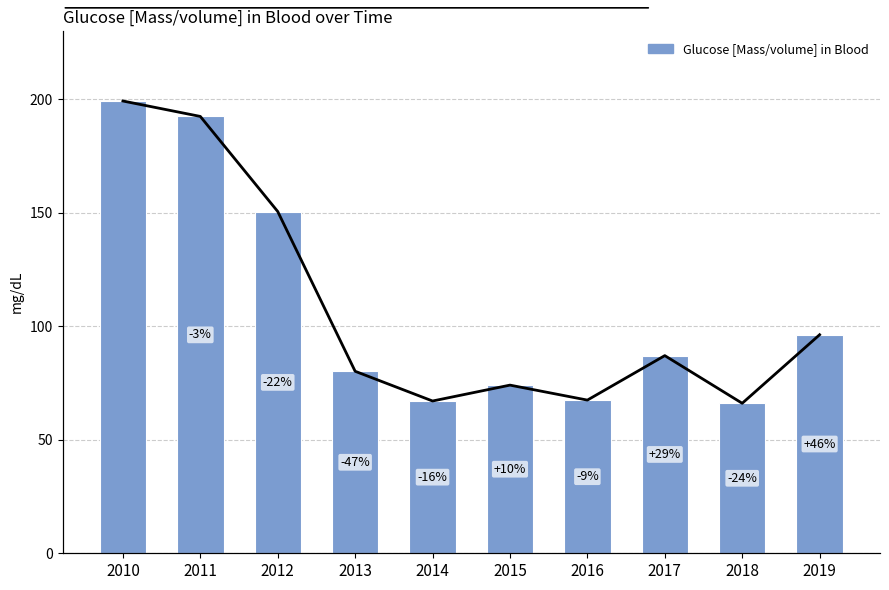

How many bars are there in total?

10